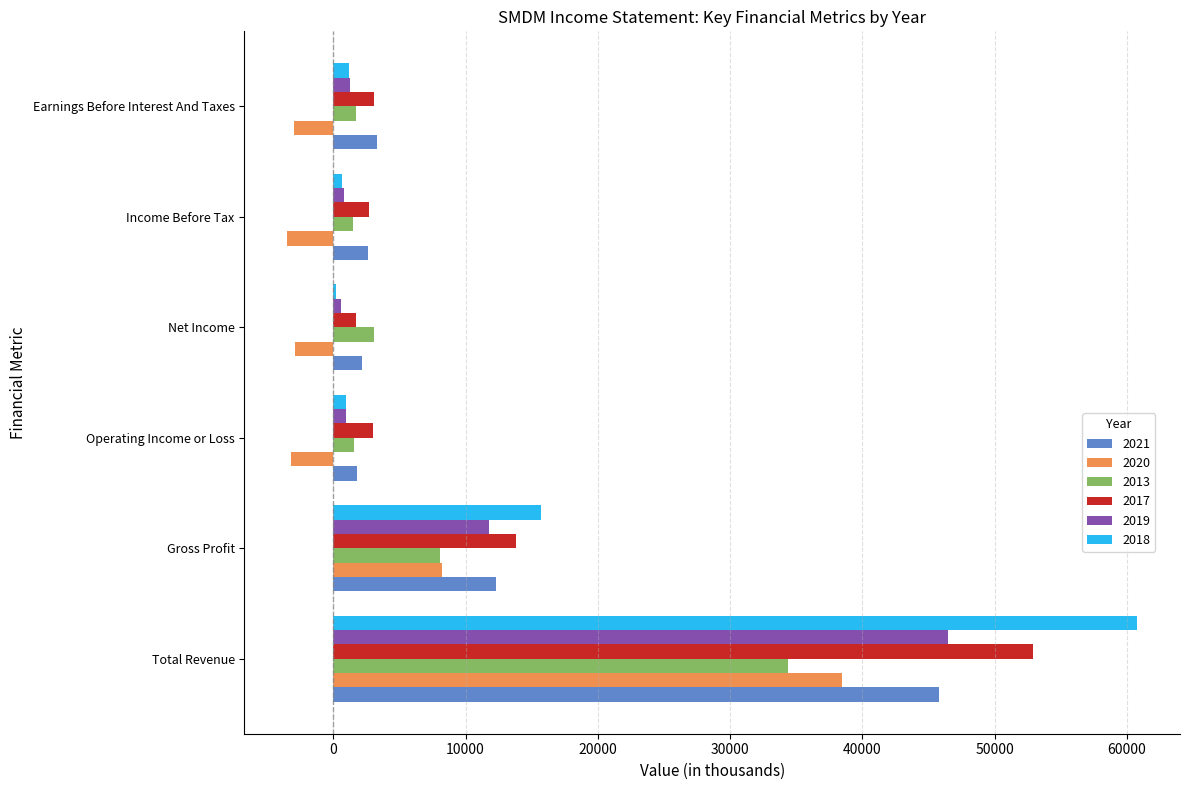

Is it true that 2019 equals 11800 at Gross Profit?

True